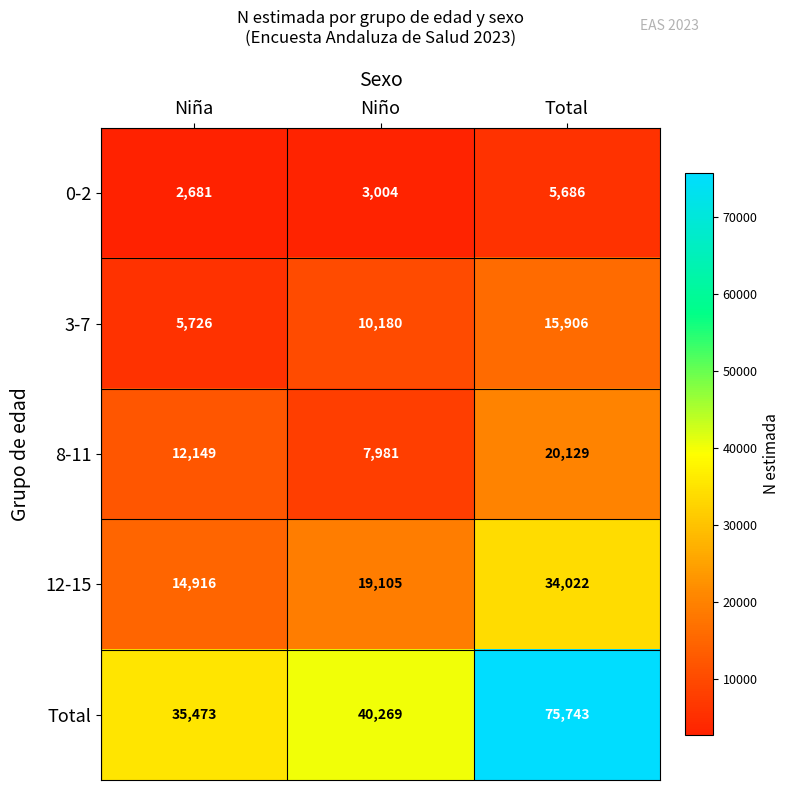

The value of 3-7 at Niño is 14992. True or false?

False